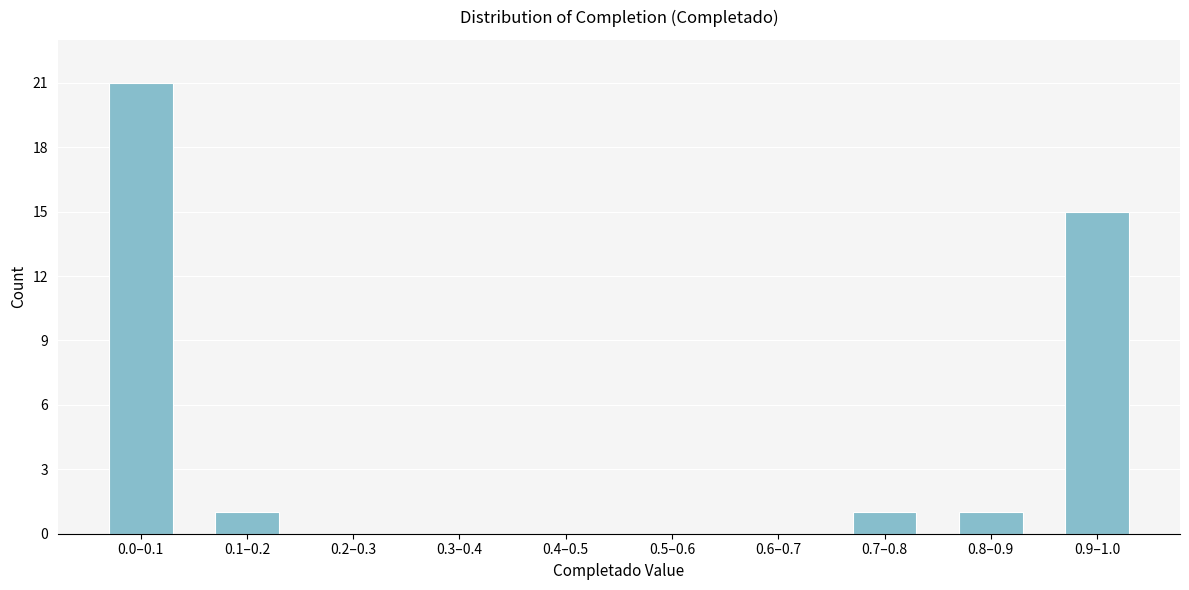

Reading left to right, what are all the values shown in this chart?

0.0–0.1=21	0.1–0.2=1	0.2–0.3=0	0.3–0.4=0	0.4–0.5=0	0.5–0.6=0	0.6–0.7=0	0.7–0.8=1	0.8–0.9=1	0.9–1.0=15